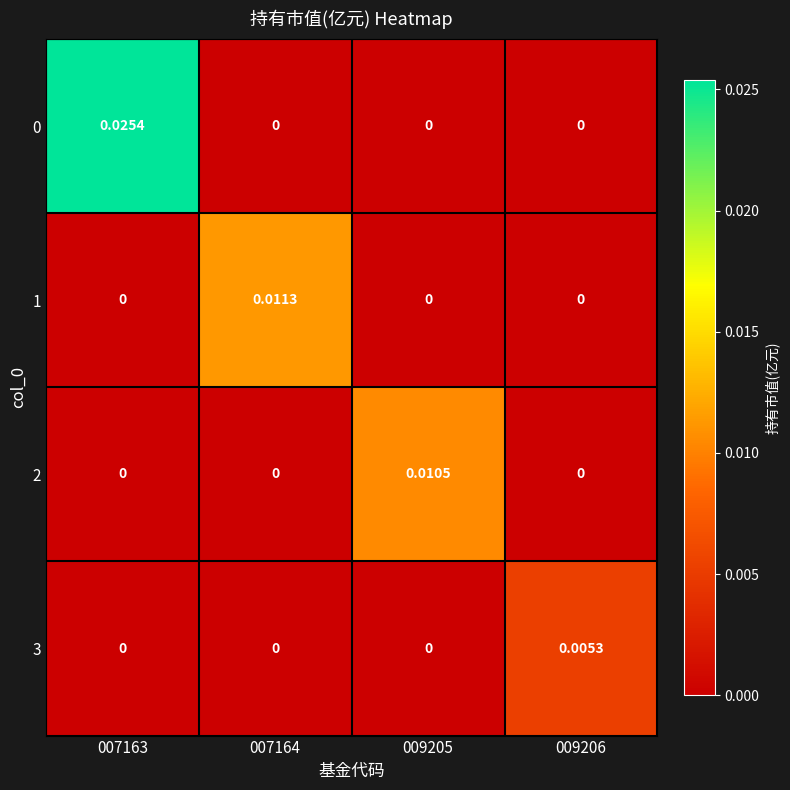

Is the value of 1 at 007164 greater than the value of 0 at 007164?

Yes